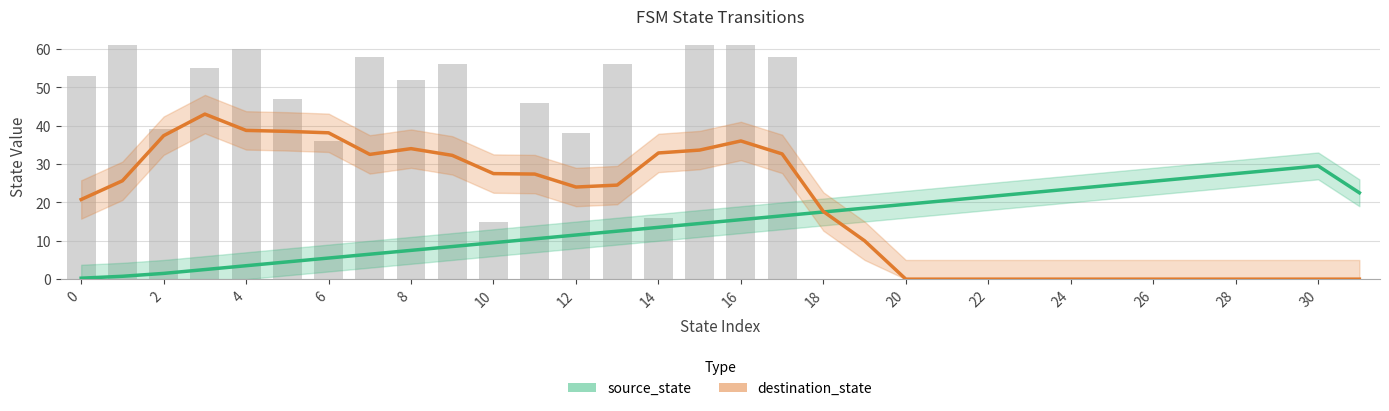

What is the highest value of the destination_state series?

43.0